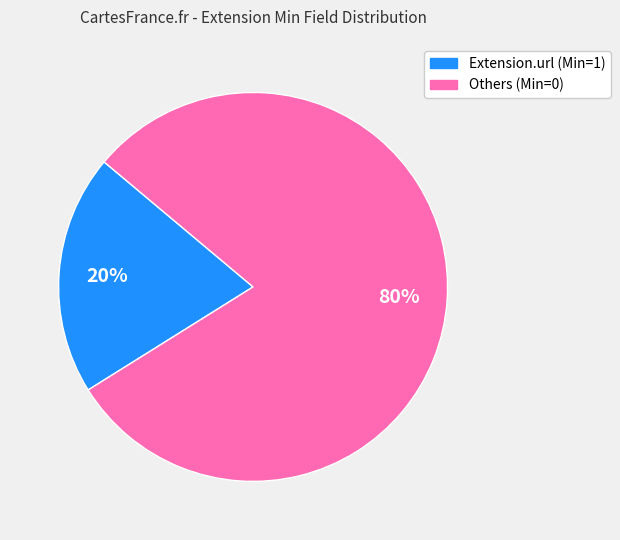

Is there any slice that represents more than half of the pie?

Yes